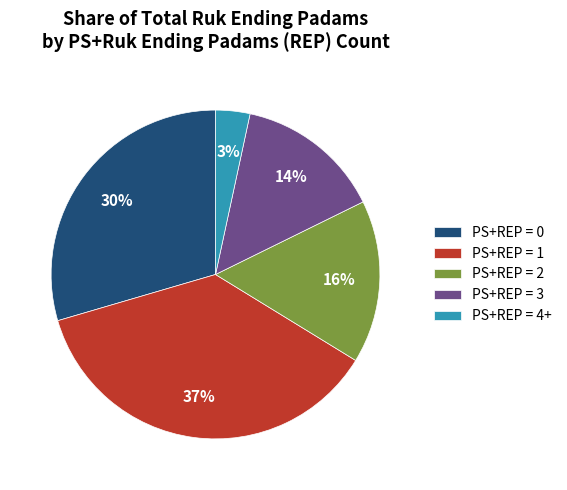

What is the largest slice in the pie chart?

PS+REP = 1